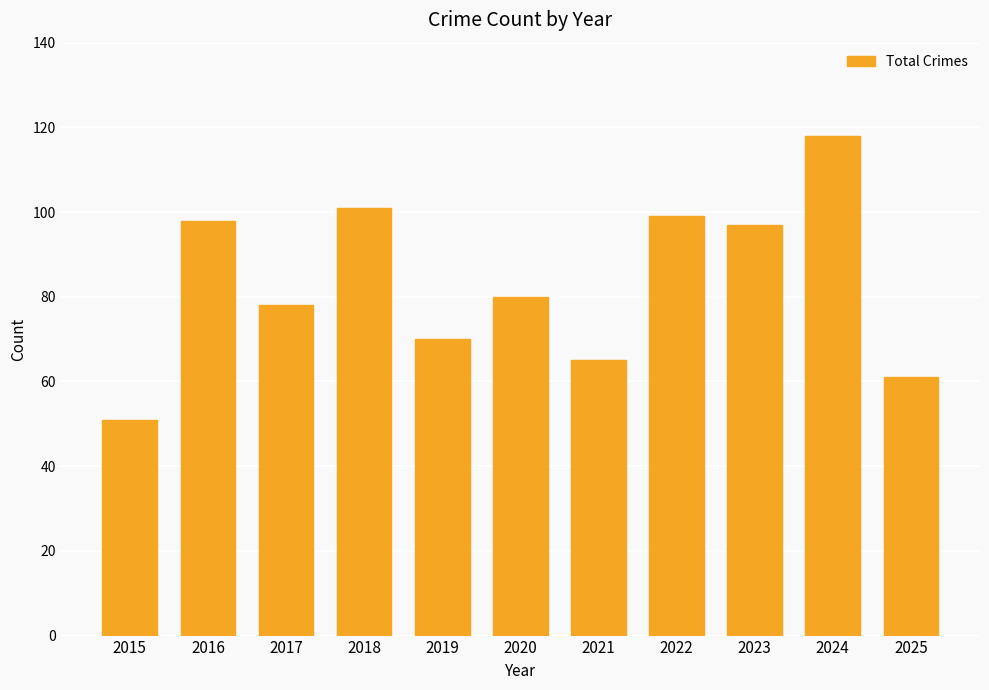

What is the value of the 11th bar from the left?

61